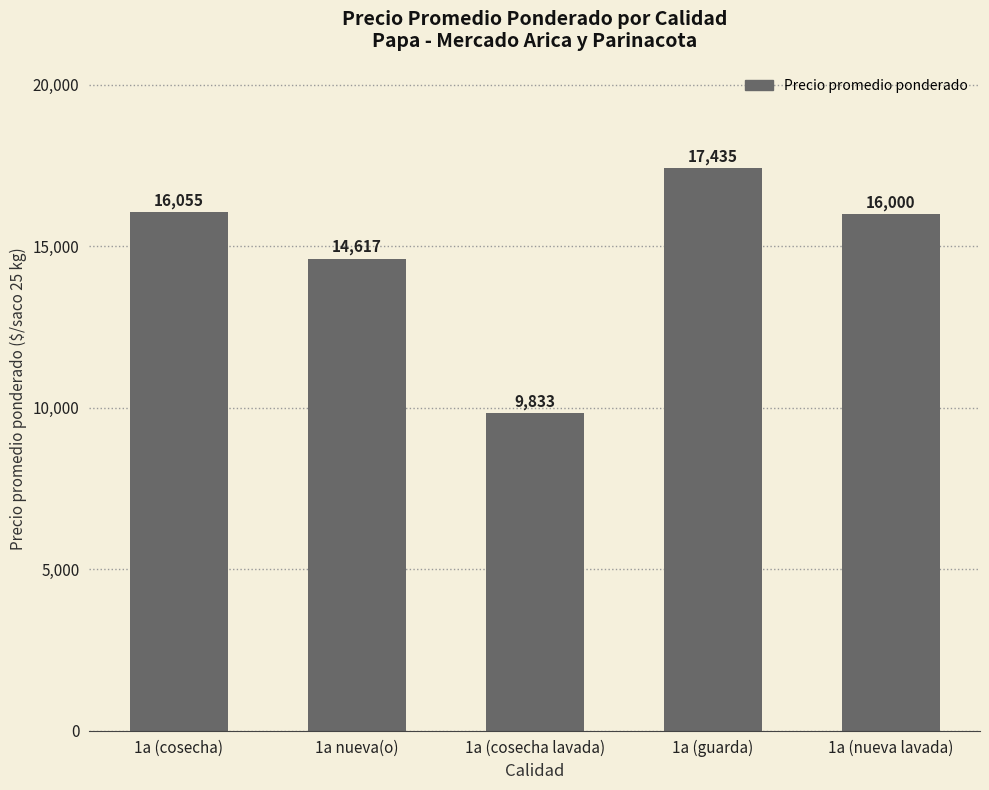

List the labels in order of value, largest first.

1a (guarda), 1a (cosecha), 1a (nueva lavada), 1a nueva(o), 1a (cosecha lavada)